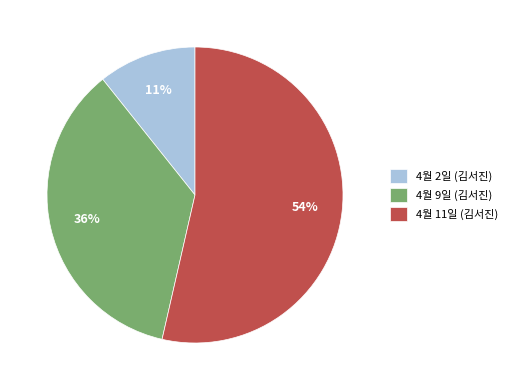

What is the majority slice?

4월 11일 (김서진)